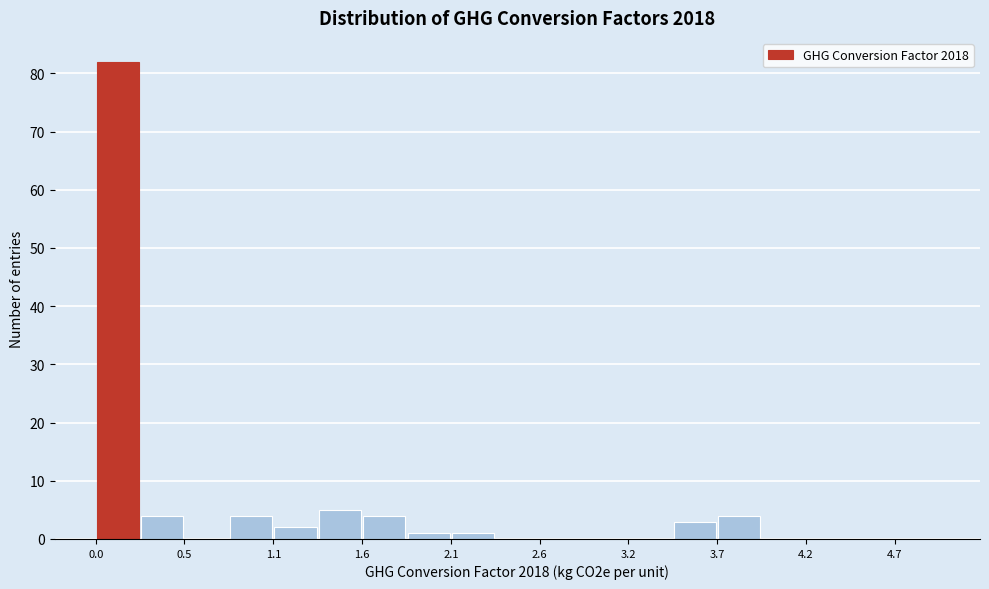

Read against the x-axis, roughly where is the centre of the tallest bar?

0.1